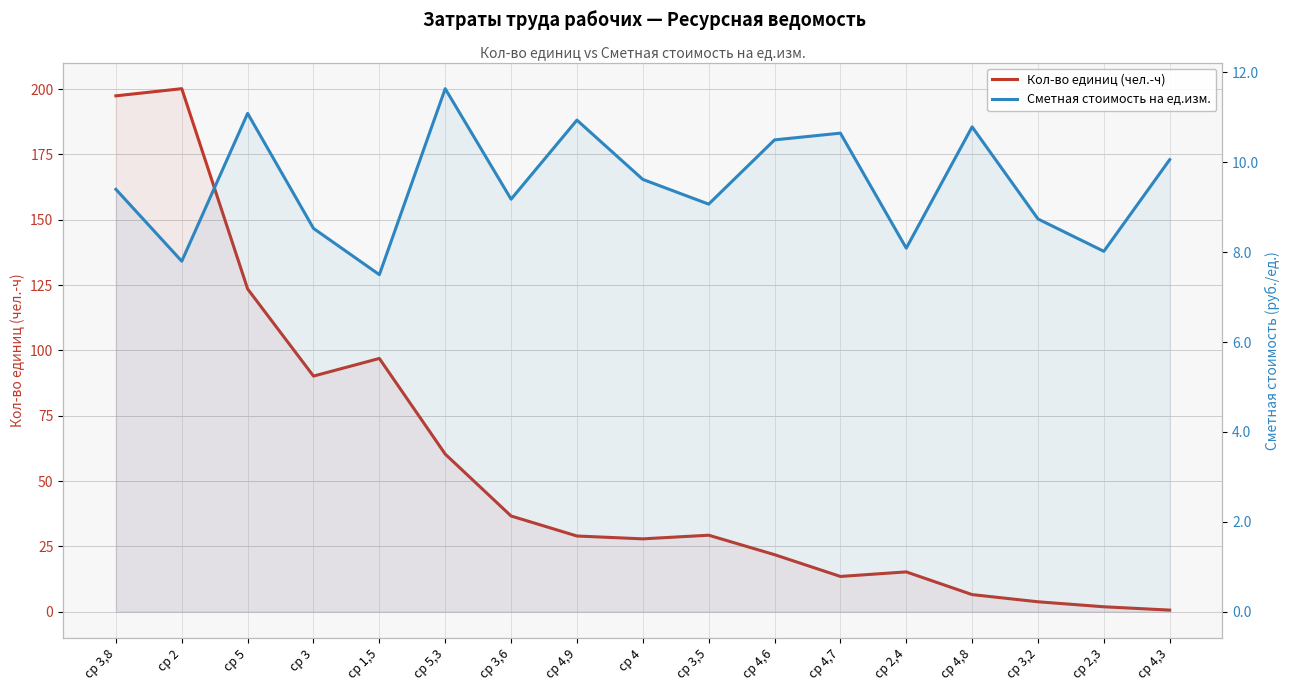

Which series changed the most between ср 4 and ср 4,3?

Кол-во единиц (чел.-ч)